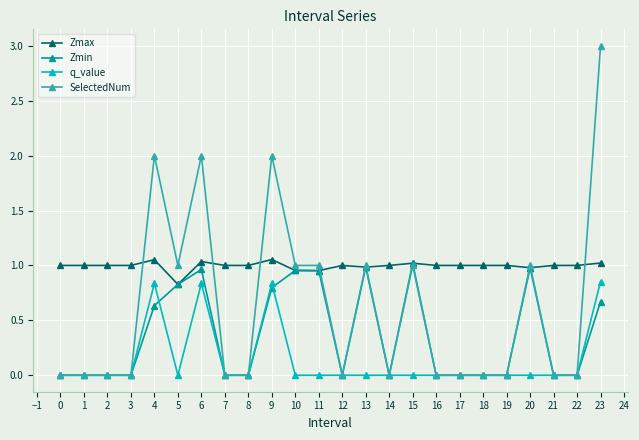

What is the maximum value for SelectedNum?

3.0